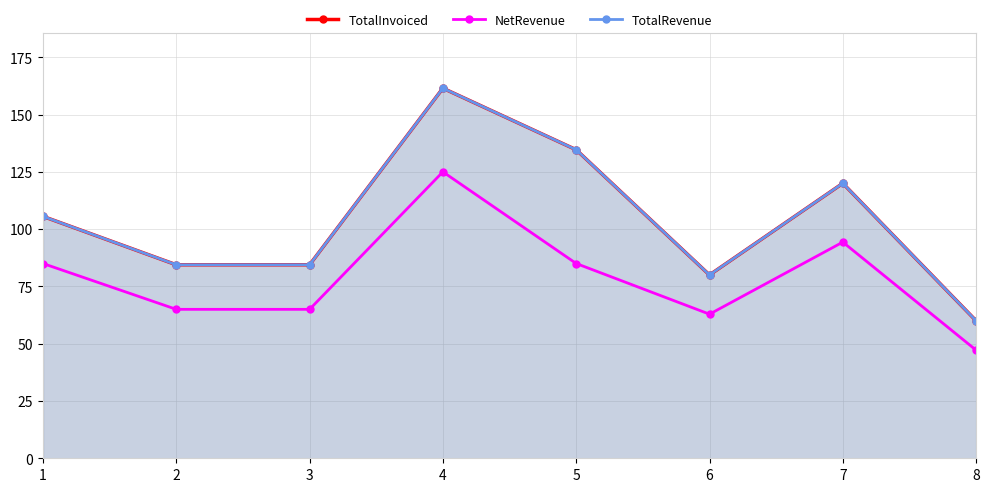

Which category has the highest value across all series?

4